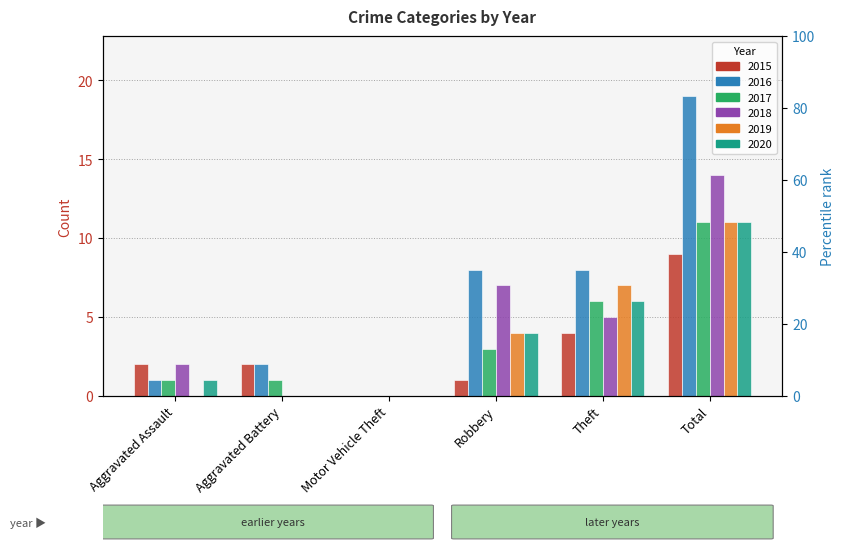

What is the sum of the 2019 values at Total and Robbery?

15